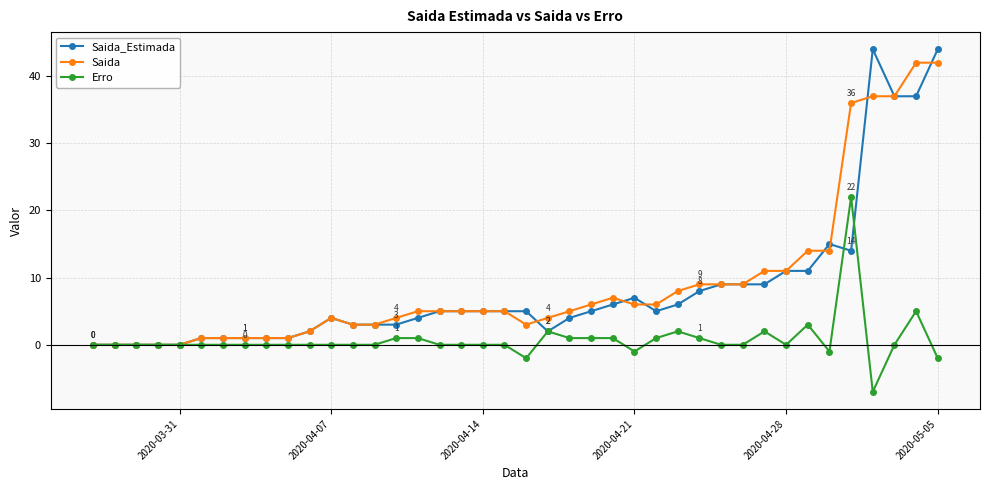

What is the average value of the Saida_Estimada series?

8